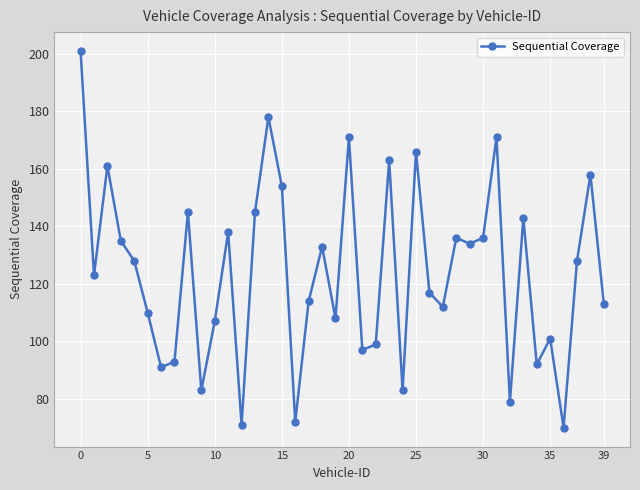

What is the smallest value displayed?

70